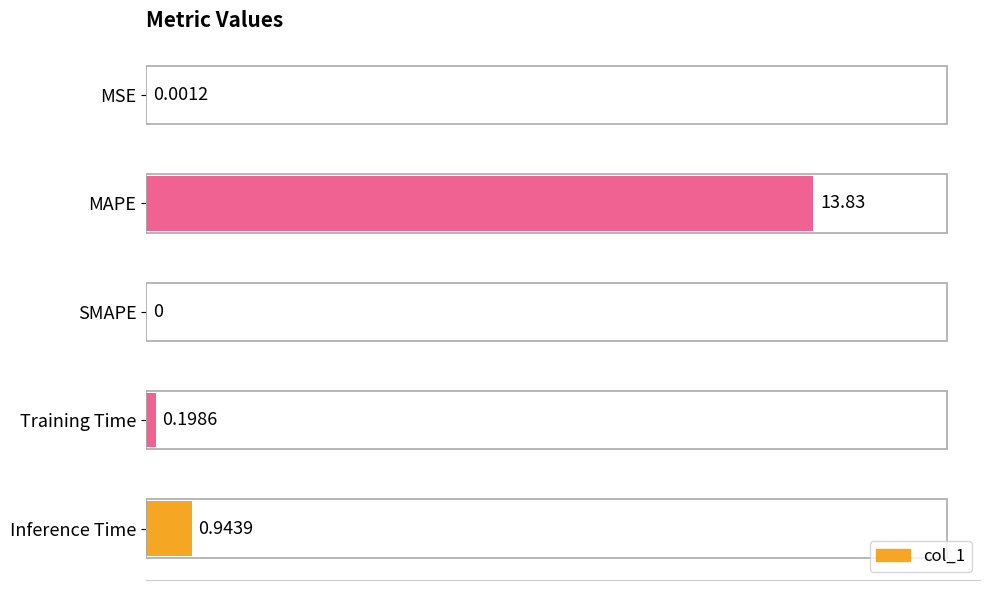

What is the change in value from MSE to Training Time?

+0.2